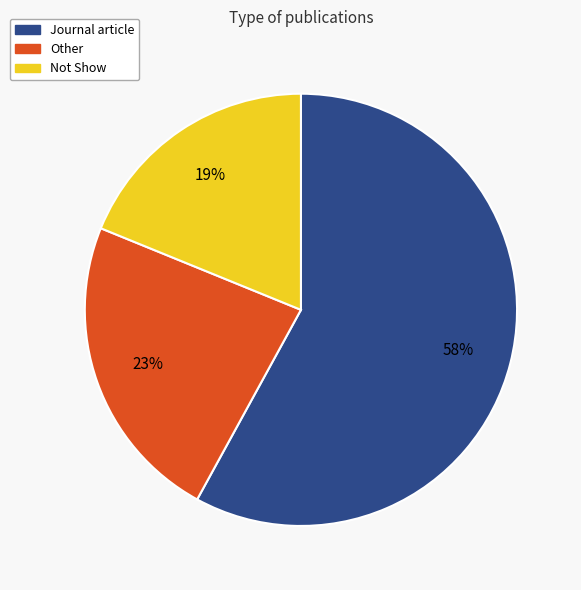

To the nearest percent, what is the difference between the largest and smallest slice percentages?

39%